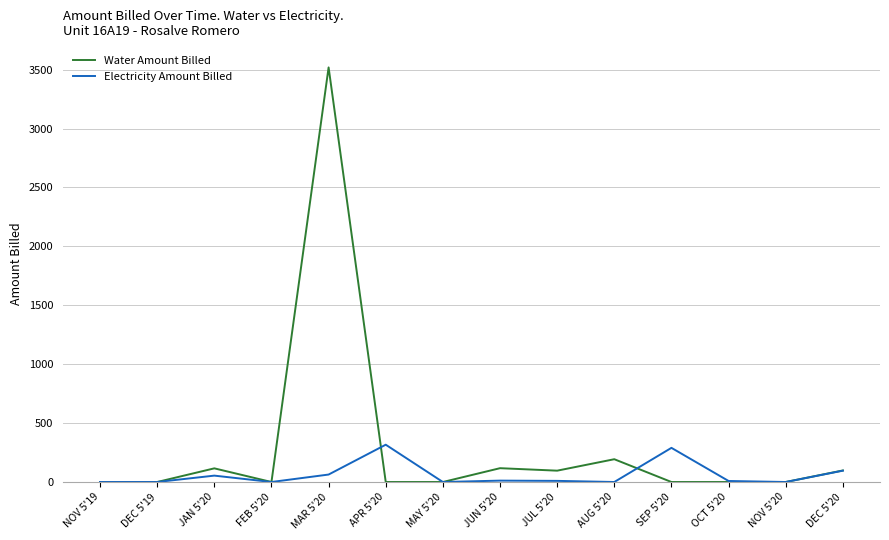

At how many categories does at least one series exceed 1284?

1